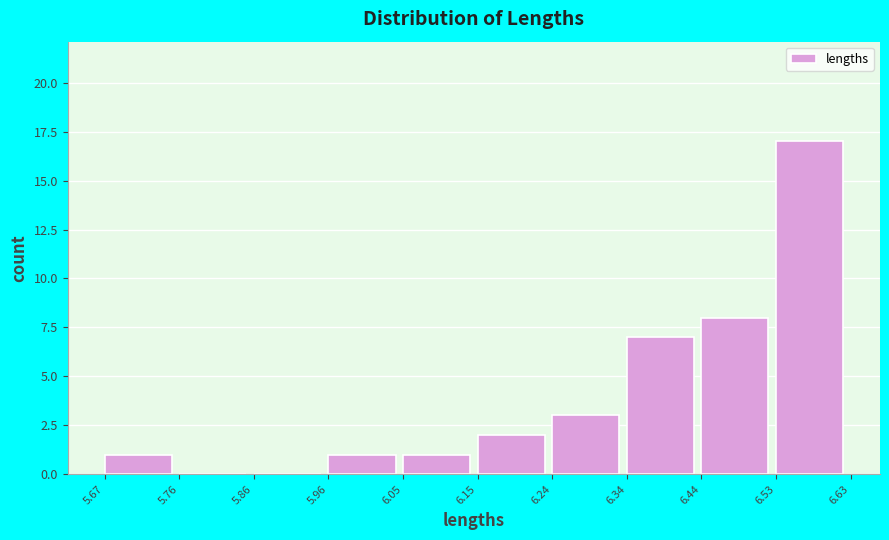

Which range on the x-axis has the tallest bar?

6.53 to 6.63